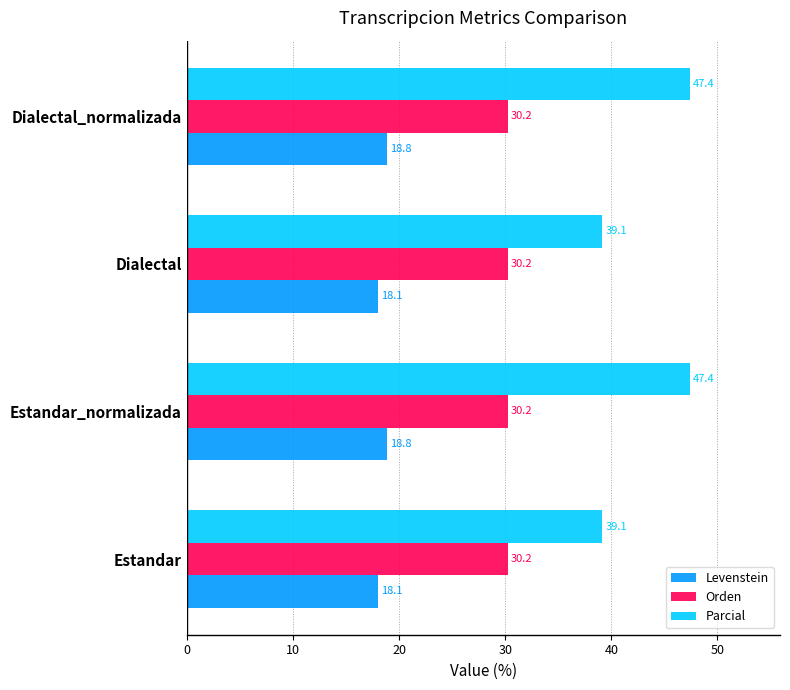

How many distinct data groups are displayed?

3